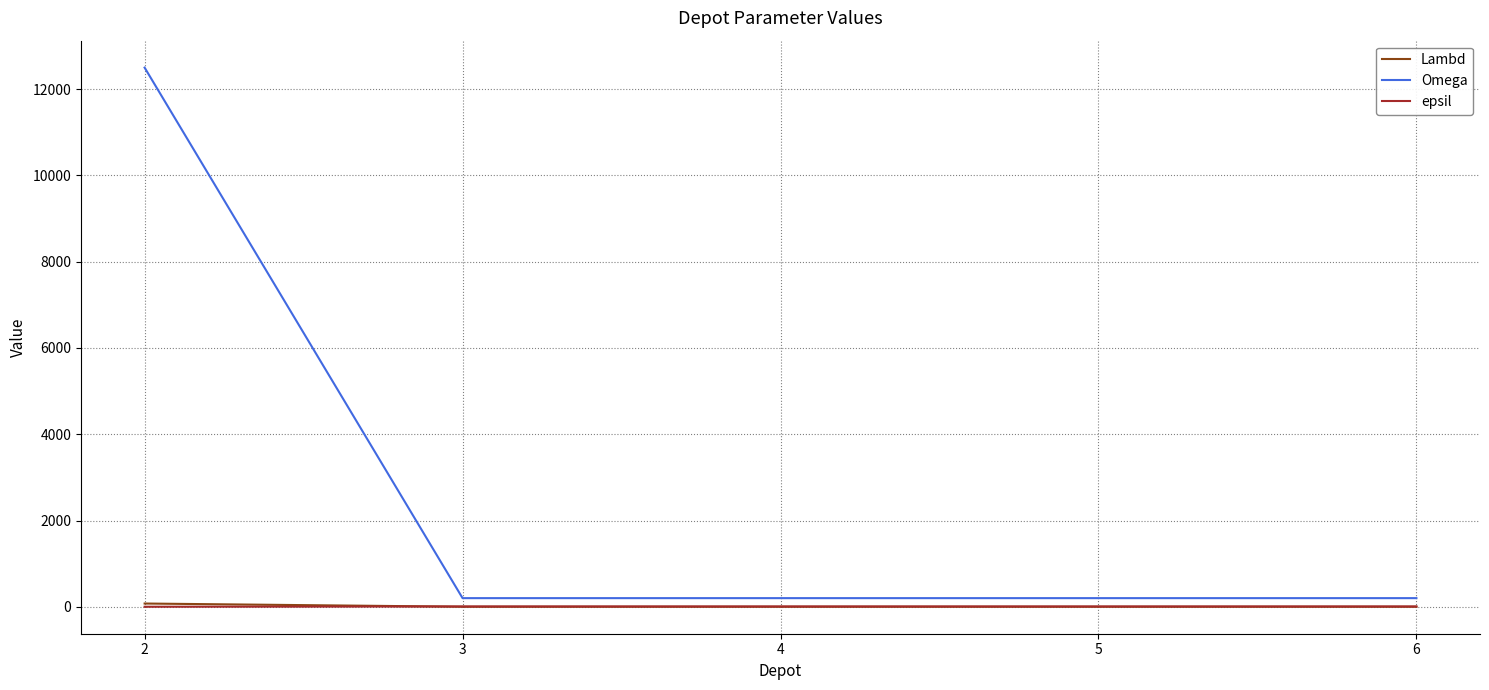

Which series has the largest range (max minus min)?

Omega